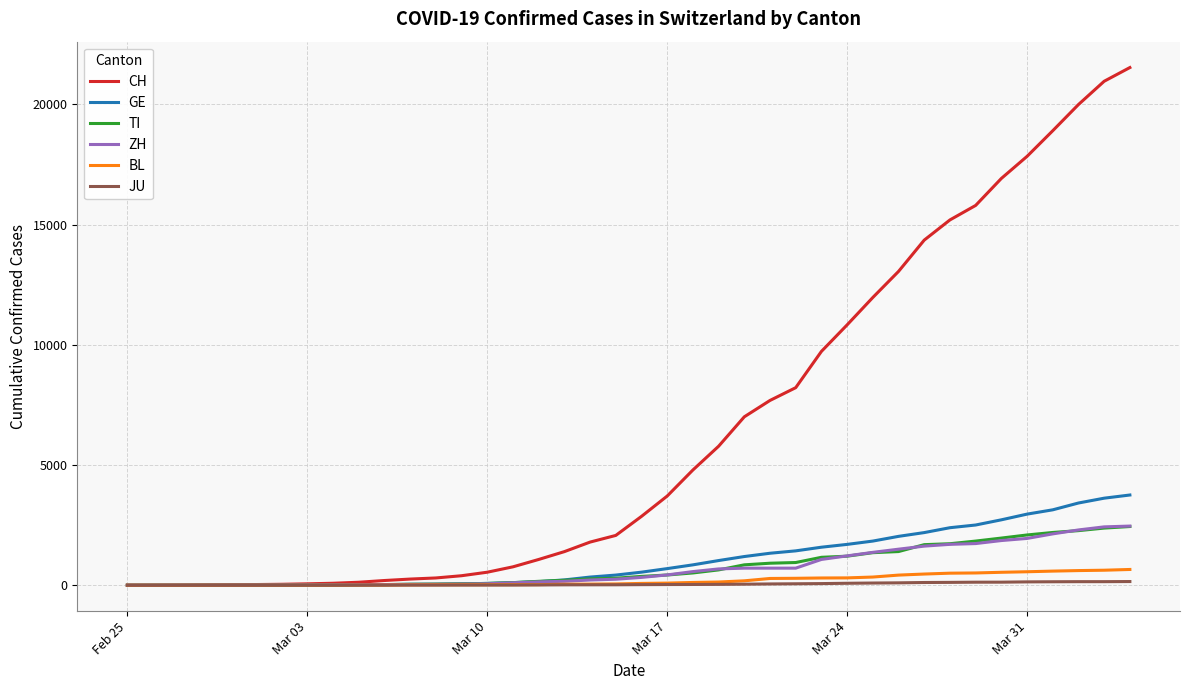

What is the greatest value displayed?

21530